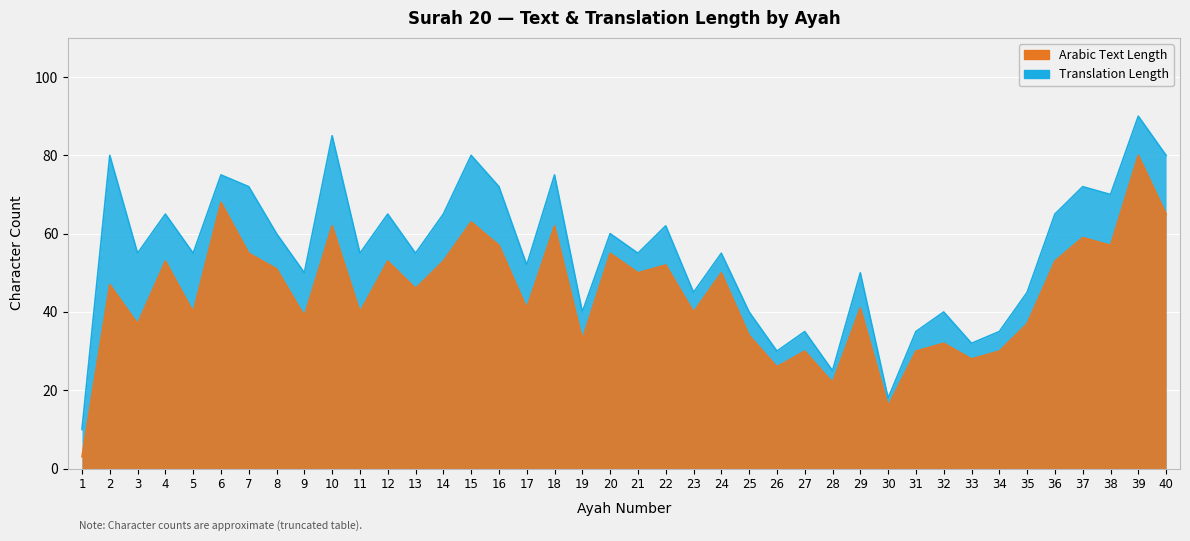

What is the difference between the second highest and second lowest values in the Translation Length series?

67